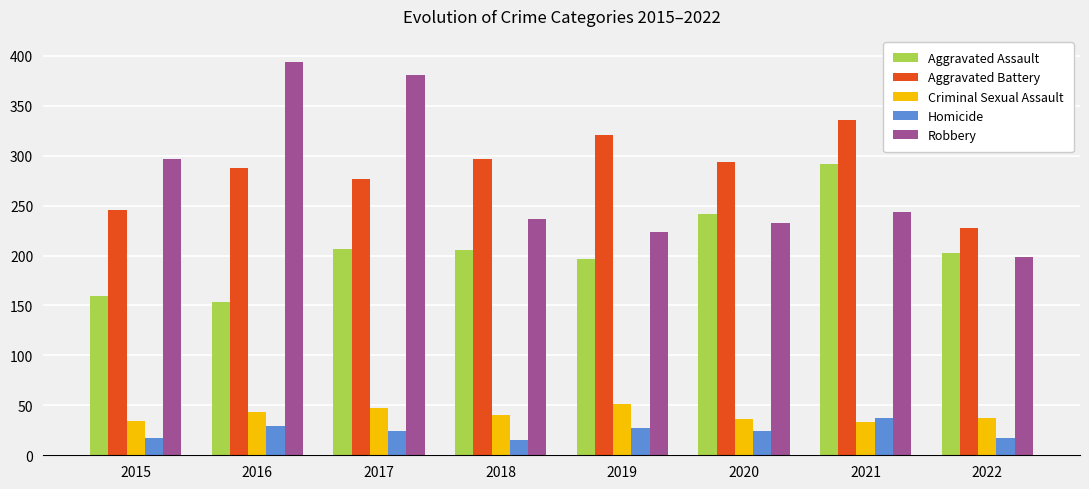

What is the average value of the Criminal Sexual Assault series?

40